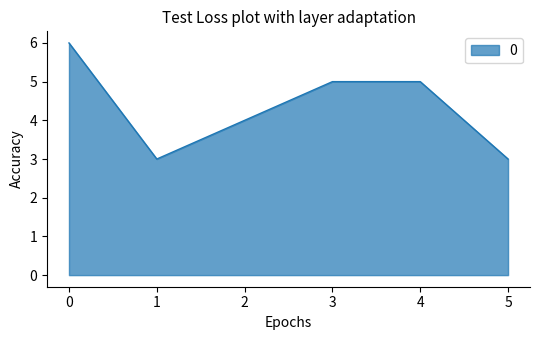

What is the change in value from 1 to 4?

+2